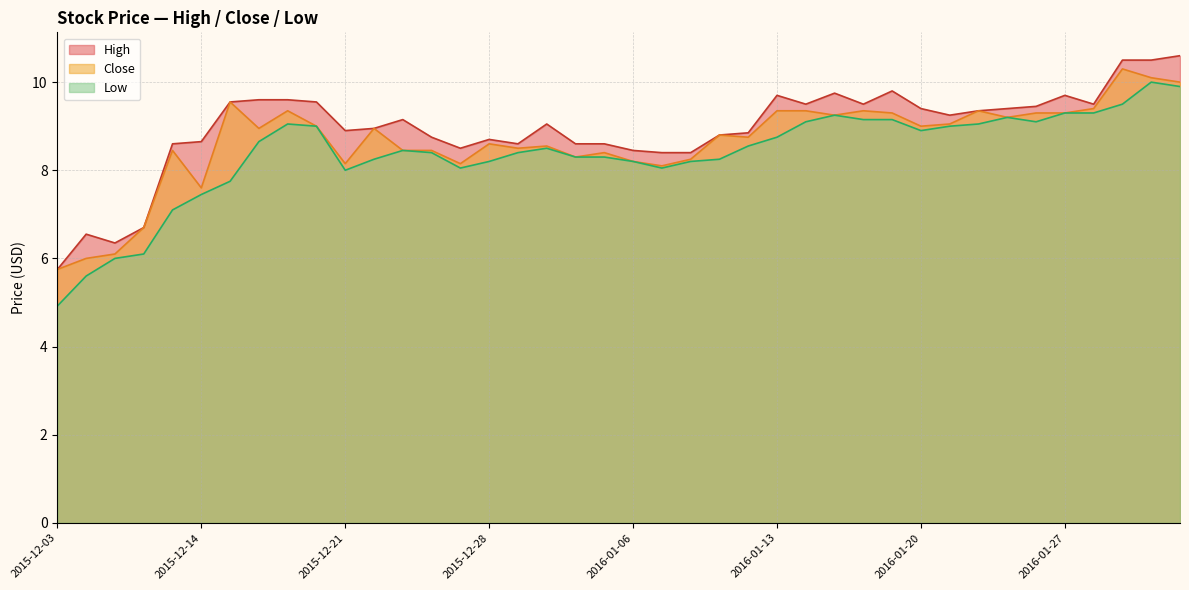

Which category has the highest value in the Low series?

2016-02-01